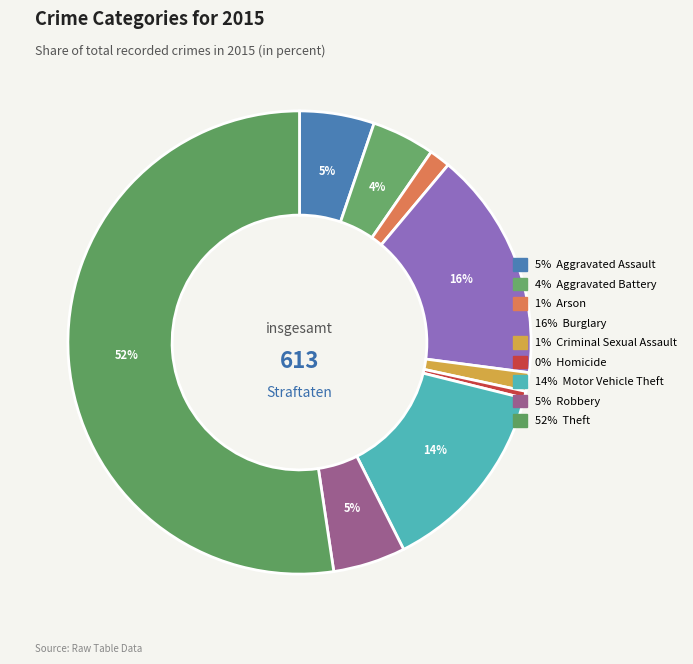

Rank the categories by value from highest to lowest.

Theft, Burglary, Motor Vehicle Theft, Aggravated Assault, Robbery, Aggravated Battery, Arson, Criminal Sexual Assault, Homicide